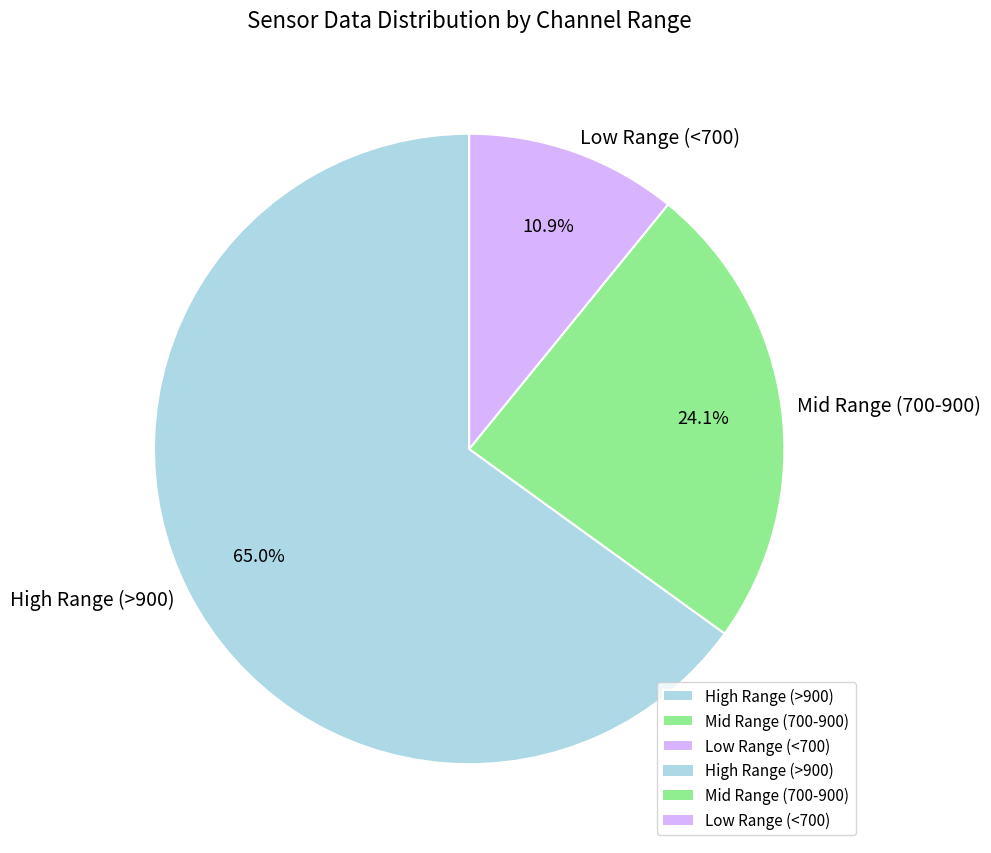

To the nearest percent, what is the difference between the largest and smallest slice percentages?

54%